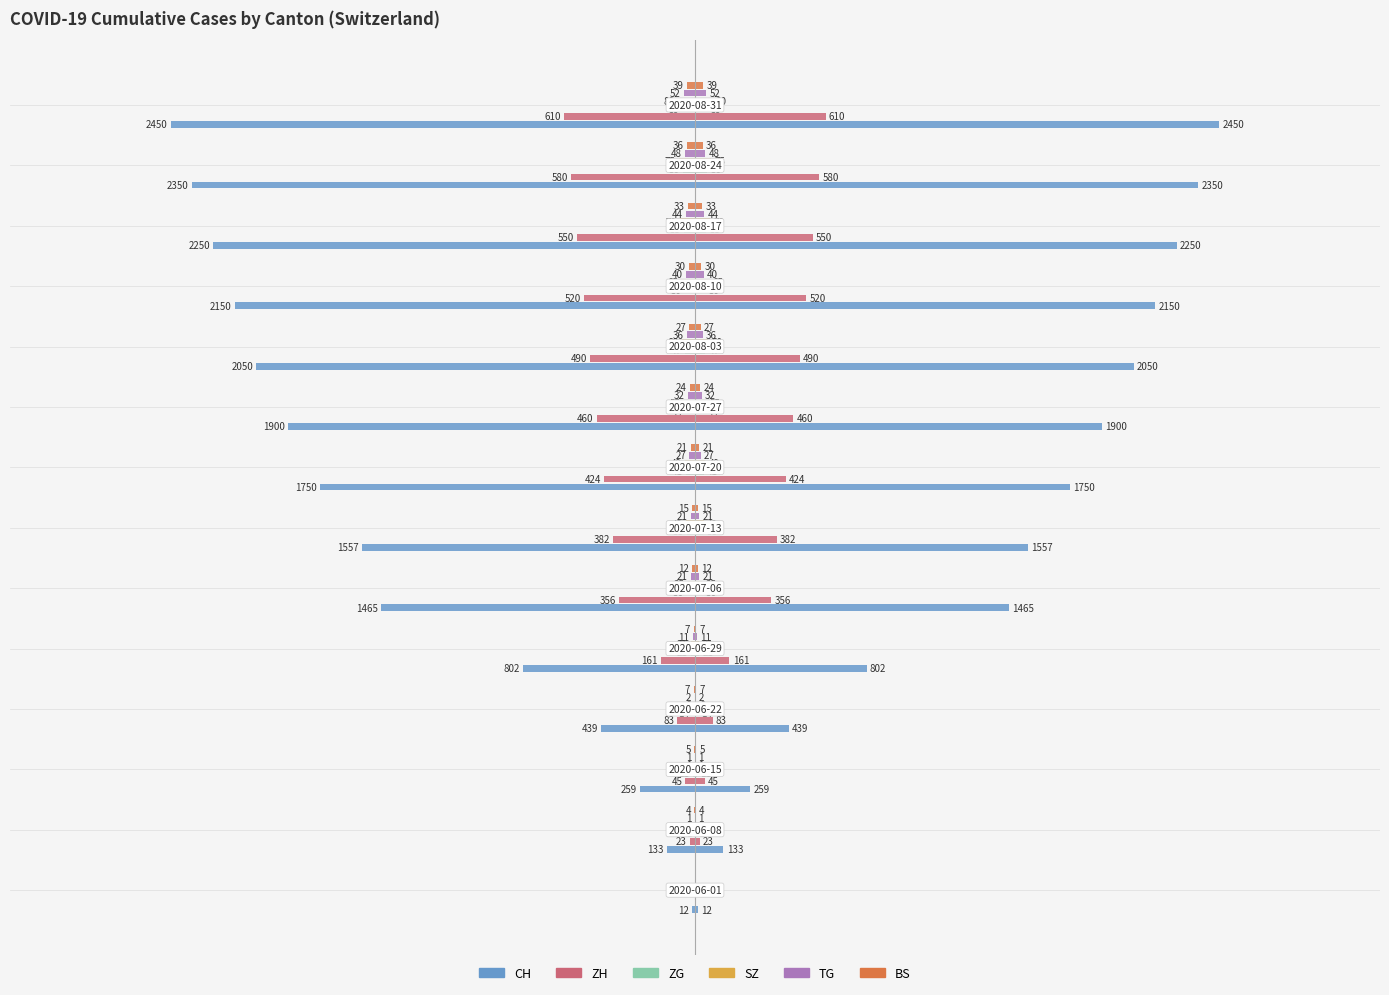

Reading left to right, transcribe all the data shown in this chart.

CH: -12	-133	-259	-439	-802	-1465	-1557	-1750	-1900	-2050	-2150	-2250	-2350	-2450
ZH: 0	-23	-45	-83	-161	-356	-382	-424	-460	-490	-520	-550	-580	-610
ZG: 0	-1	-11	-14	-21	-36	-38	-41	-44	-47	-50	-53	-56	-59
SZ: 0	0	-1	-6	-21	-35	-42	-49	-55	-60	-65	-70	-75	-80
TG: 0	-1	-1	-2	-11	-21	-21	-27	-32	-36	-40	-44	-48	-52
BS: 0	-4	-5	-7	-7	-12	-15	-21	-24	-27	-30	-33	-36	-39